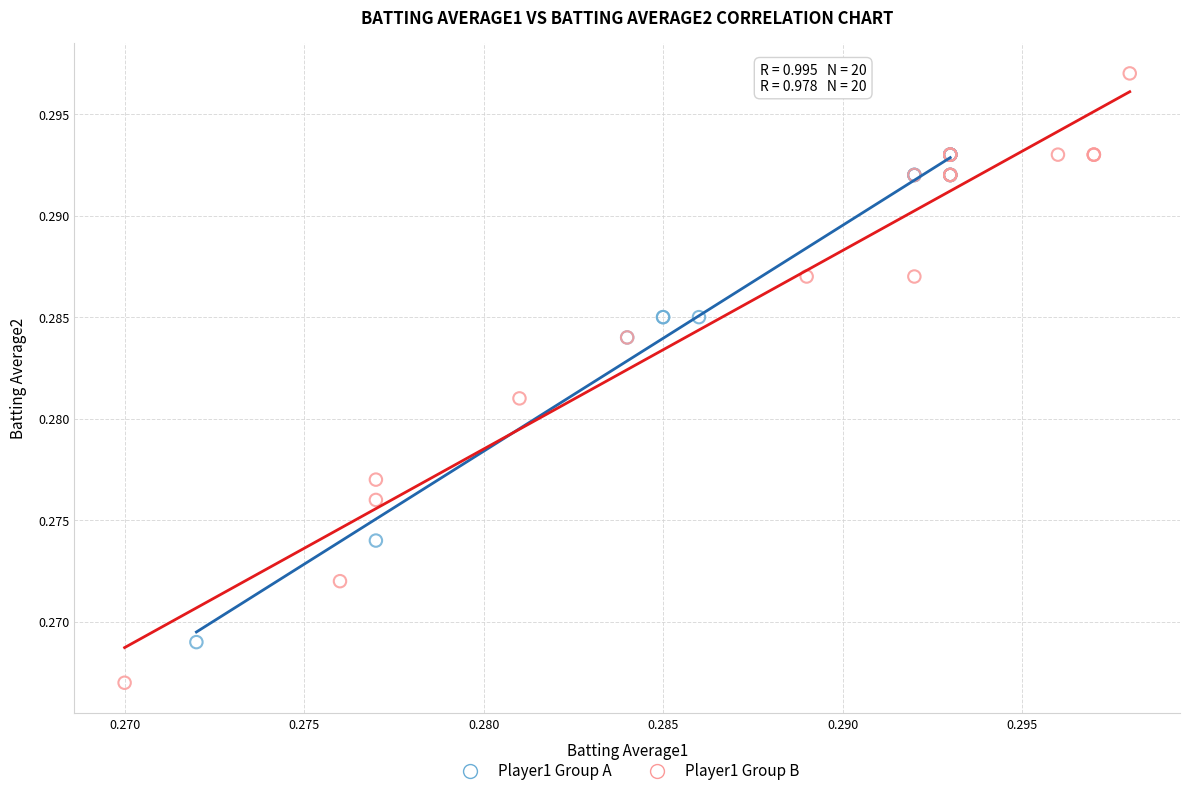

Which series contains the highest Y value?

Player1 Group B